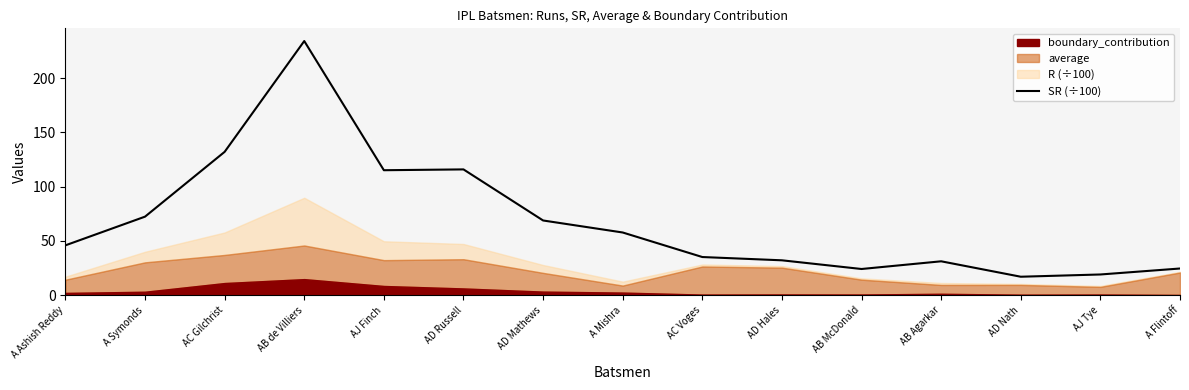

Is it true that the value at AB Agarkar is 9.2?

False